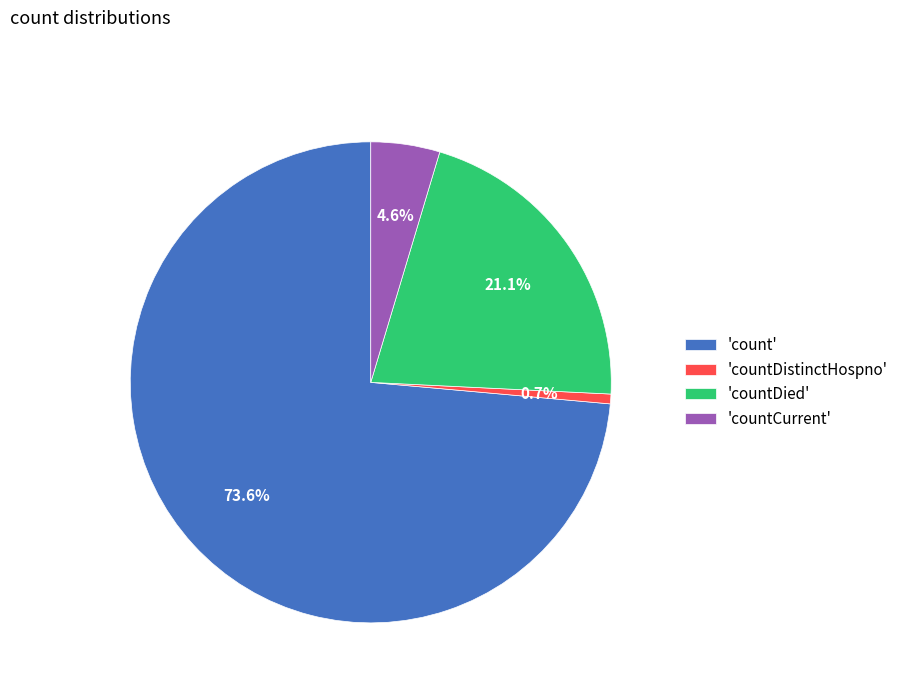

Rank the categories by value from lowest to highest.

'countDistinctHospno', 'countCurrent', 'countDied', 'count'